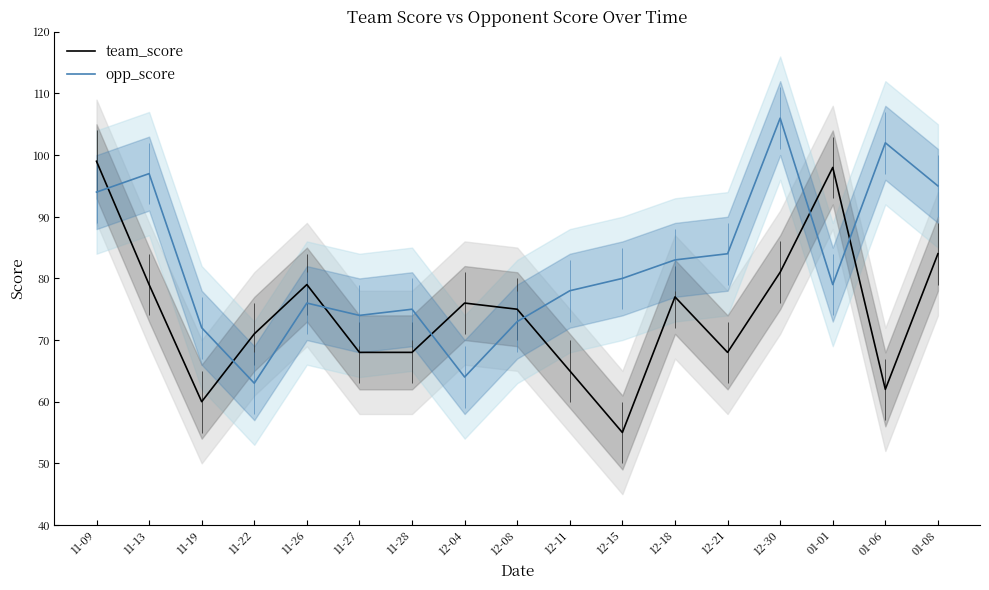

What is the lowest value of the opp_score series?

63